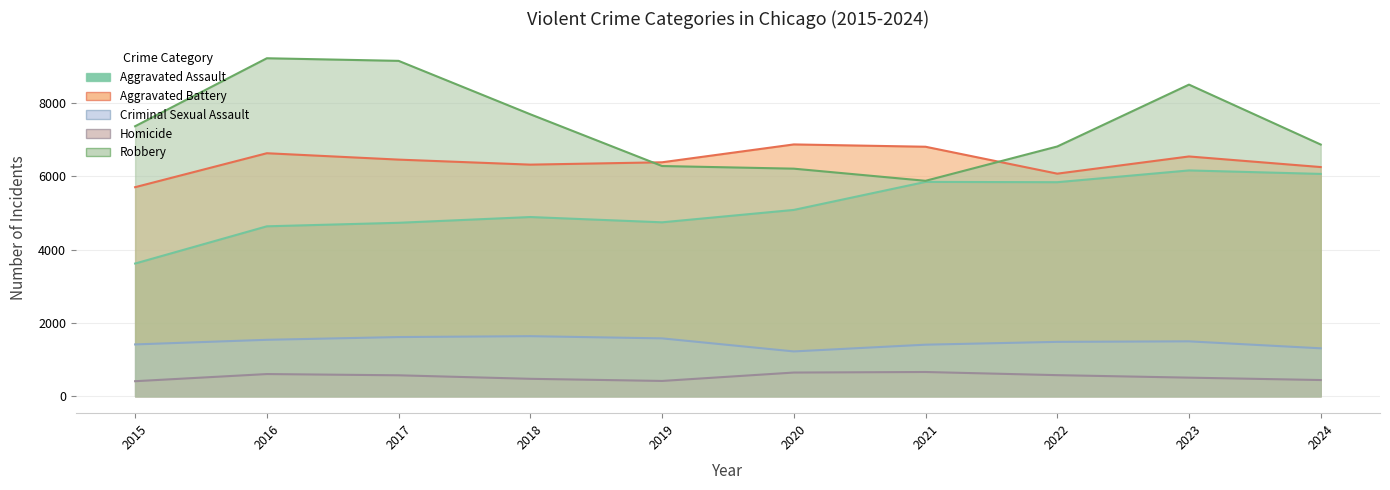

What is the value of the Robbery point at the 4th from the left?

7690